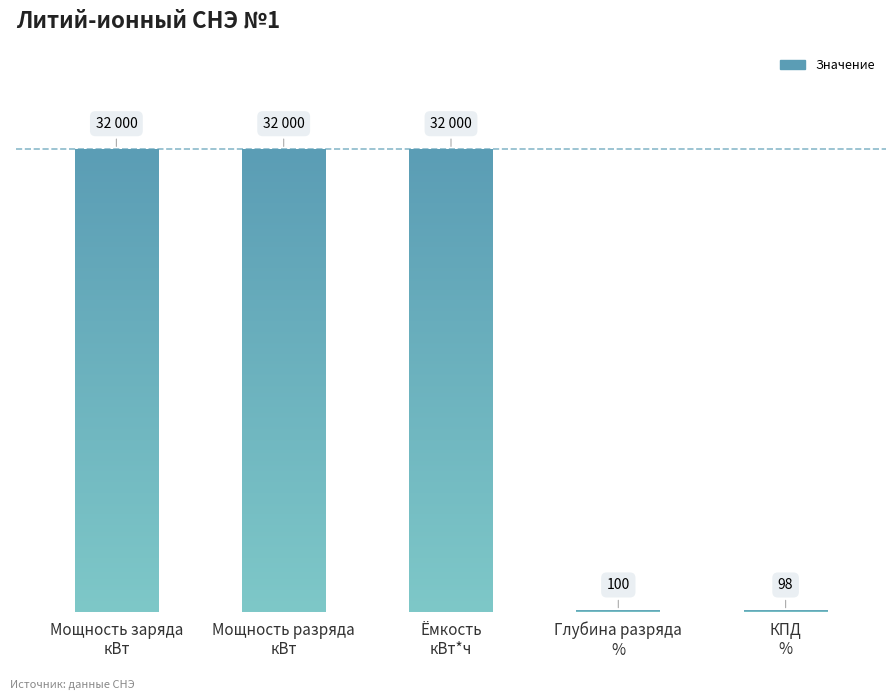

What is the smallest value displayed?

98